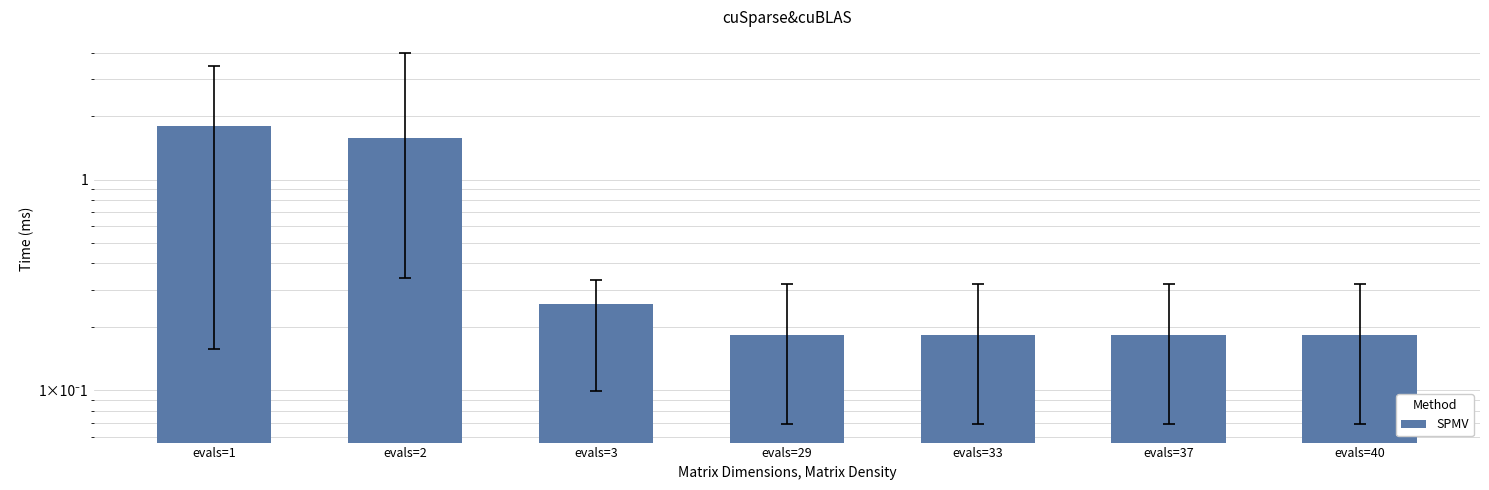

True or false: the data shows 1.6 at evals=2.

True